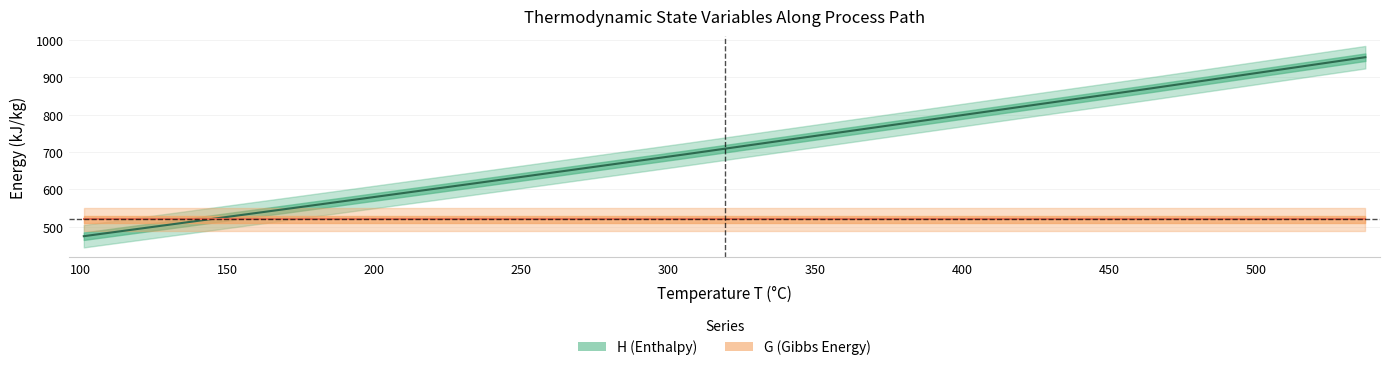

Rank the series at 200 from lowest to highest value.

G (Gibbs Energy), H (Enthalpy)